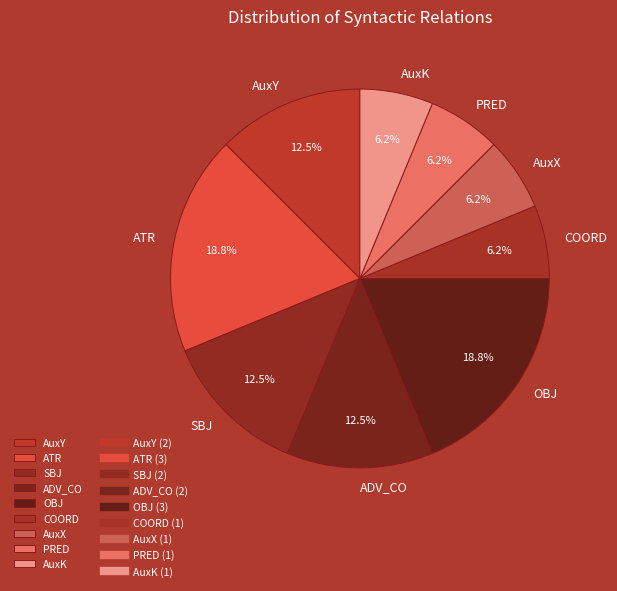

What percentage is the ATR slice, to the nearest percent?

19%